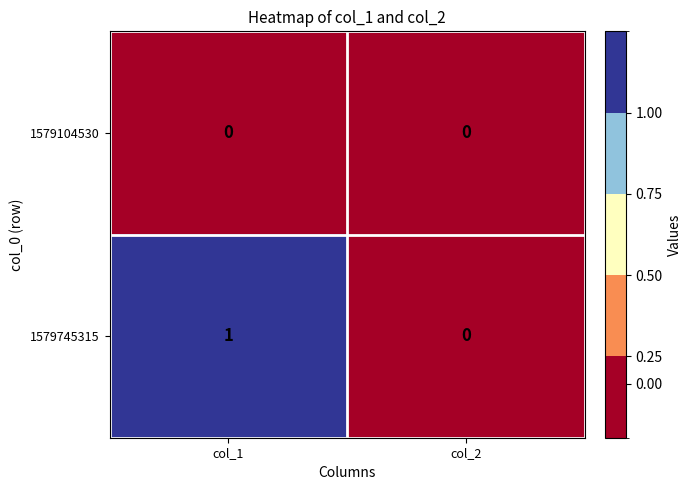

At which label is 1579745315 closest to 0?

col_2